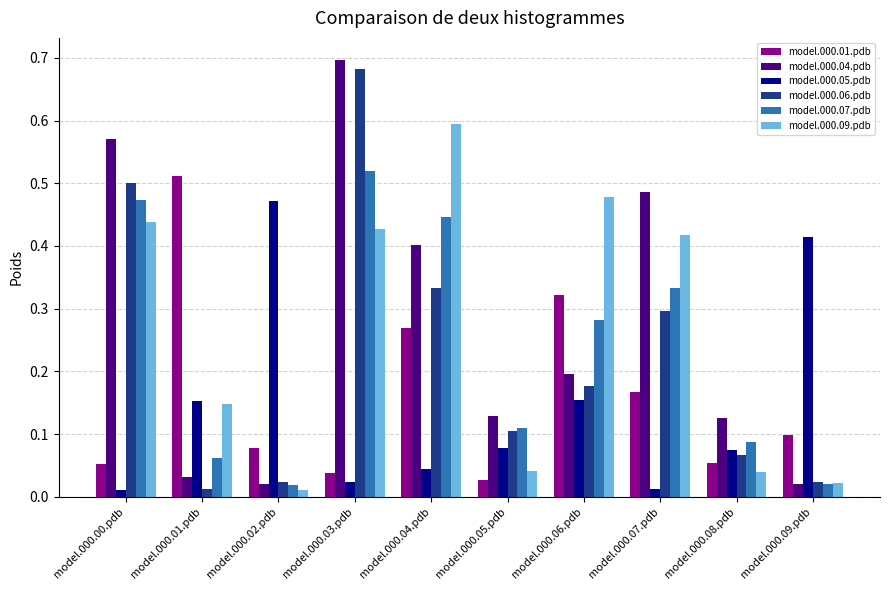

What are all the series names shown in the legend?

model.000.01.pdb, model.000.04.pdb, model.000.05.pdb, model.000.06.pdb, model.000.07.pdb, model.000.09.pdb